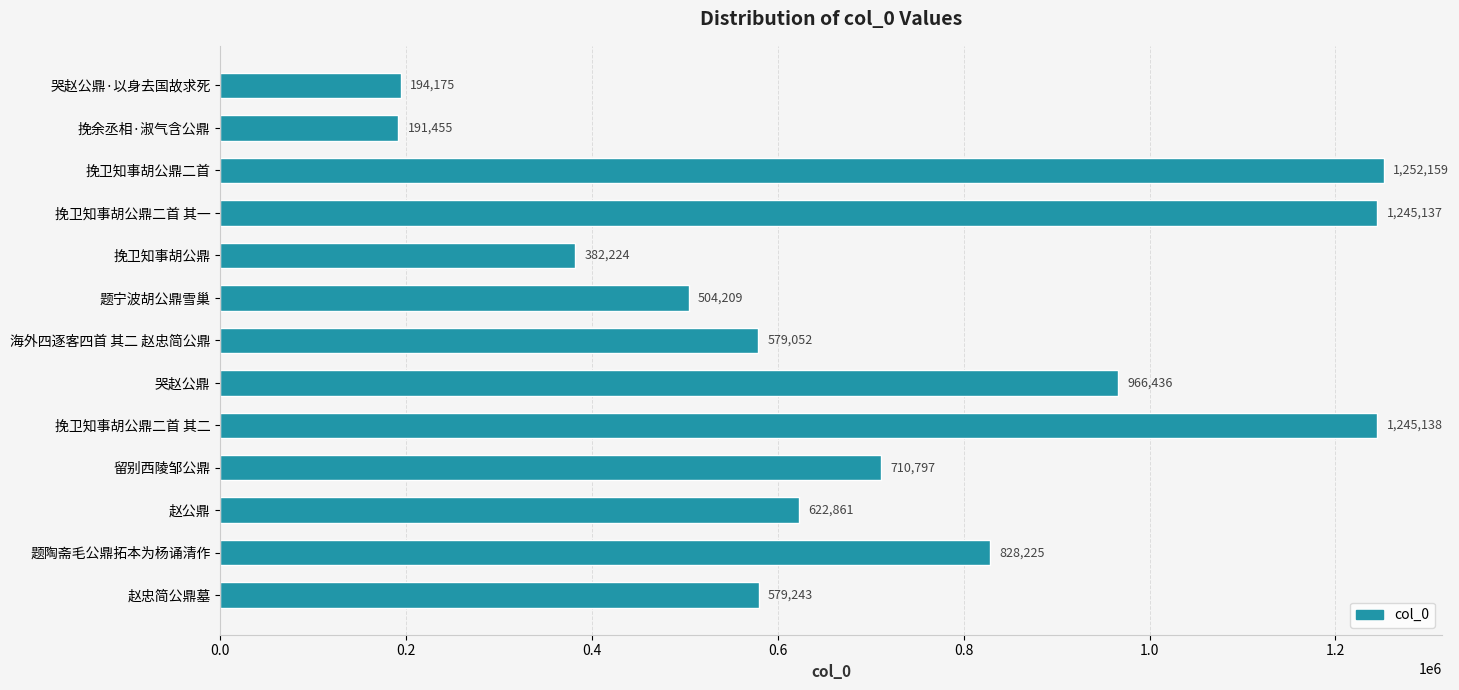

What is the label of the 5th bar from the bottom?

挽卫知事胡公鼎二首 其二